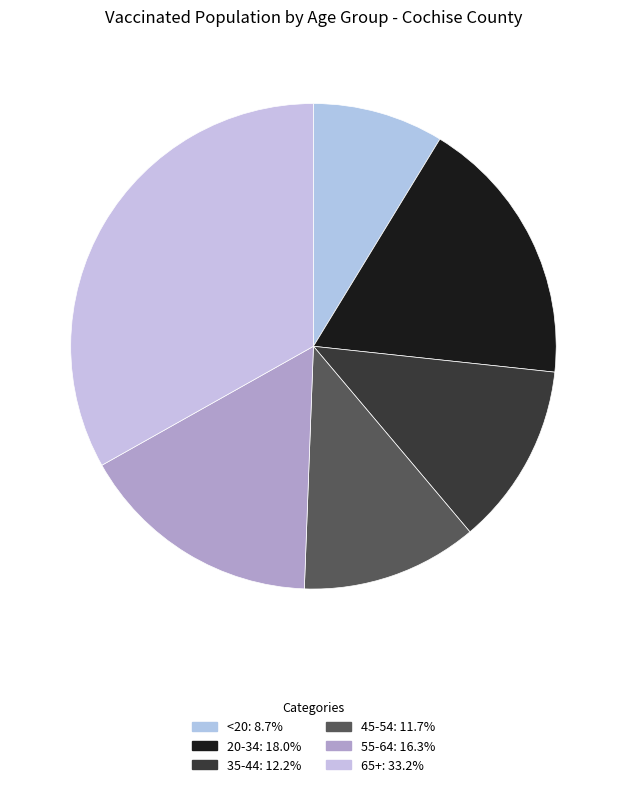

To the nearest percent, what is the combined percentage of 45-54 and 55-64?

28%